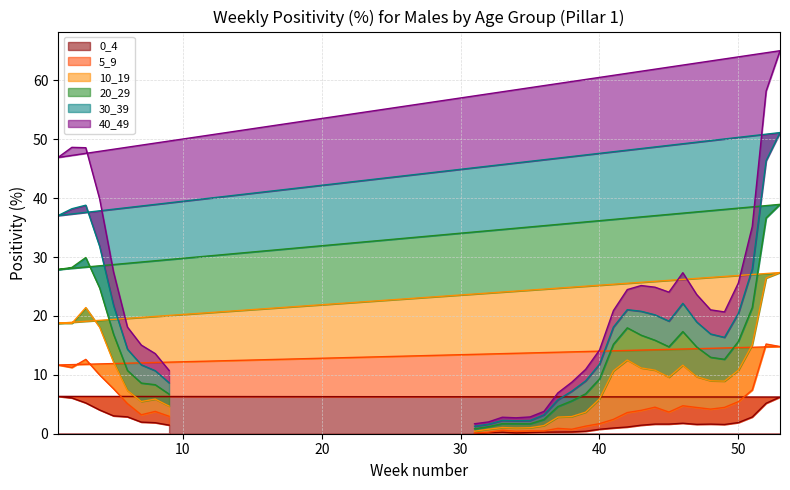

At which label is 30_39 closest to 33?

51